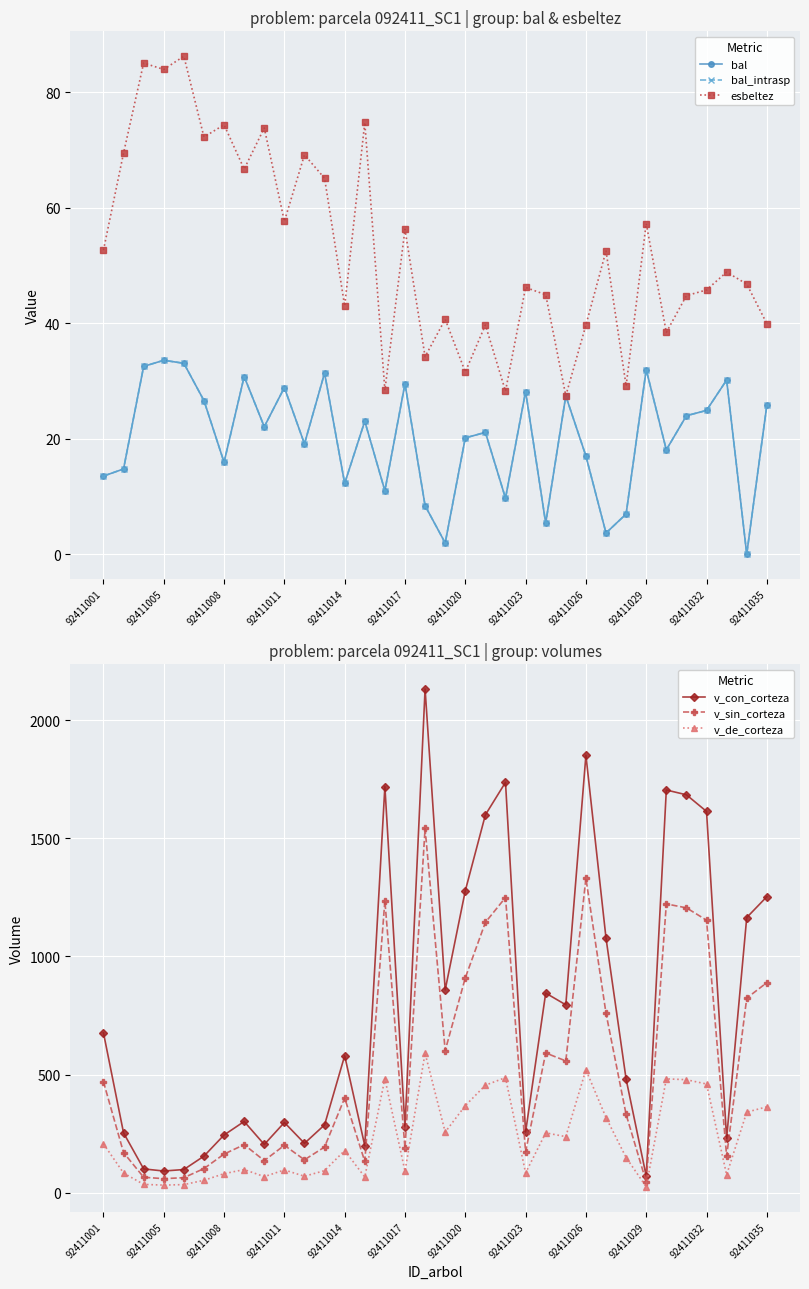

True or false: v_con_corteza has a value of 244.4 at 92411008.

True